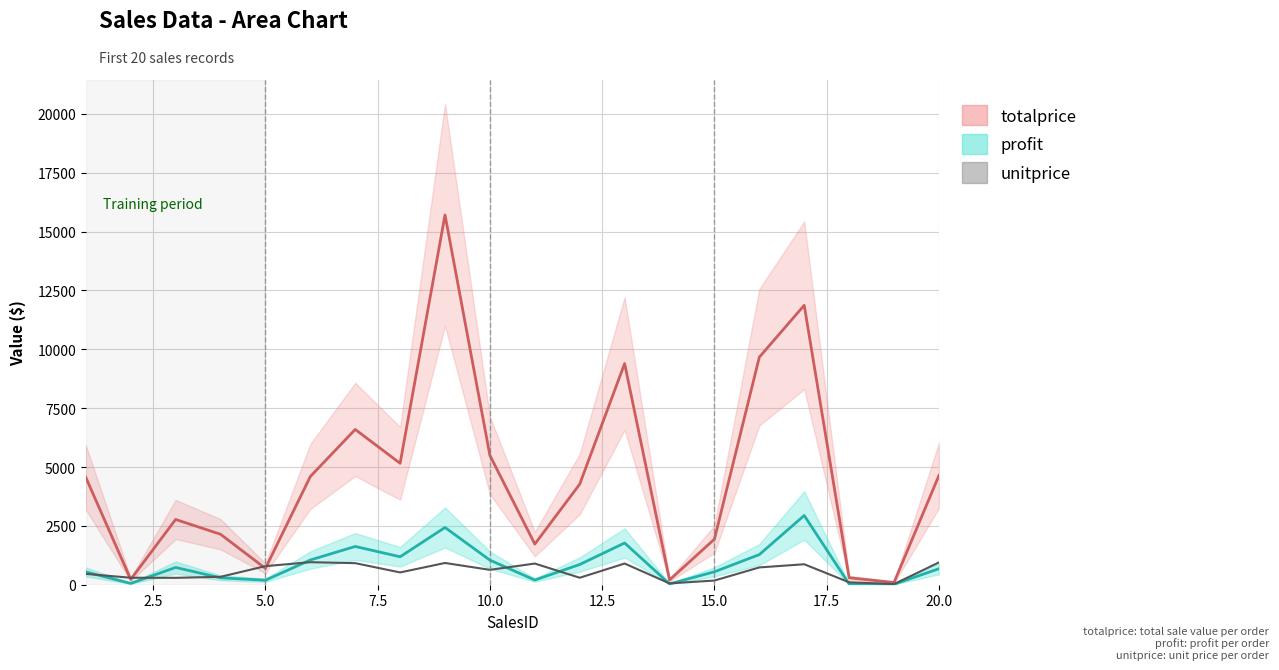

How many values are below 631?

10